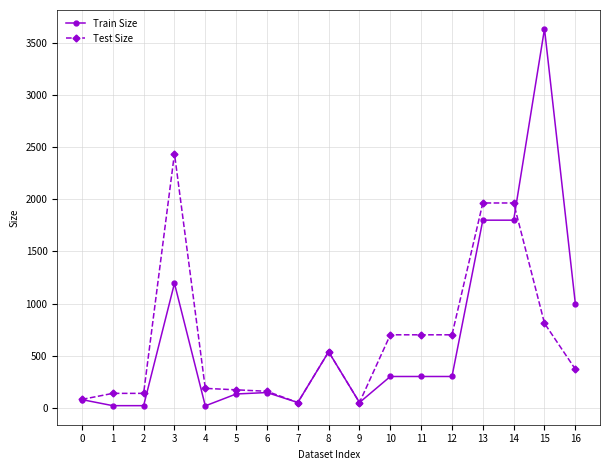

The Train Size series shows 525 at 12. True or false?

False